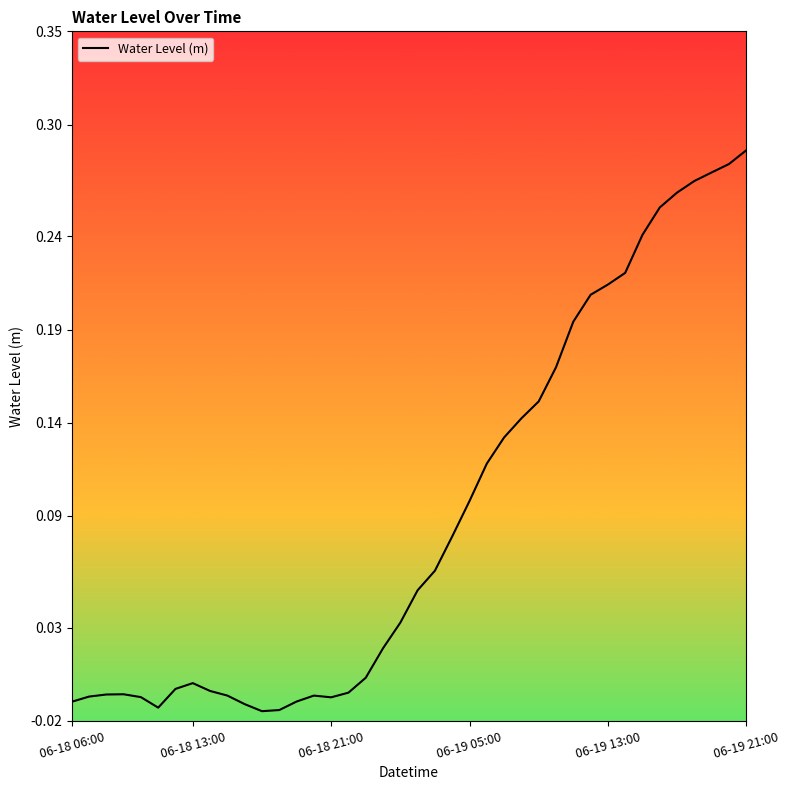

Is this an area chart (filled region under the line)?

No